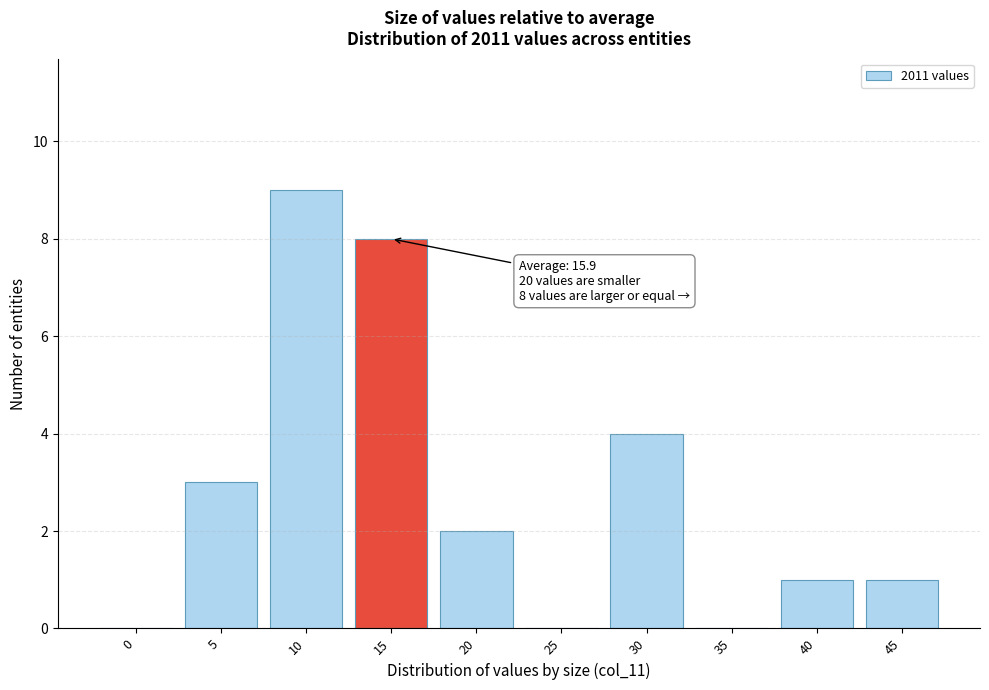

Reading left to right, list all the values displayed in this chart.

0=0	5=3	10=9	15=8	20=2	25=0	30=4	35=0	40=1	45=1